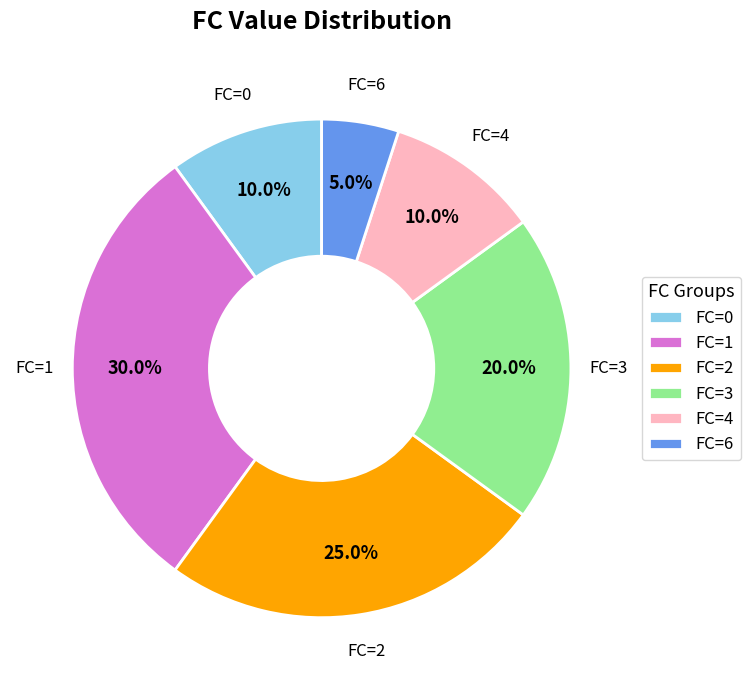

Which category has the biggest portion of the pie?

FC=1